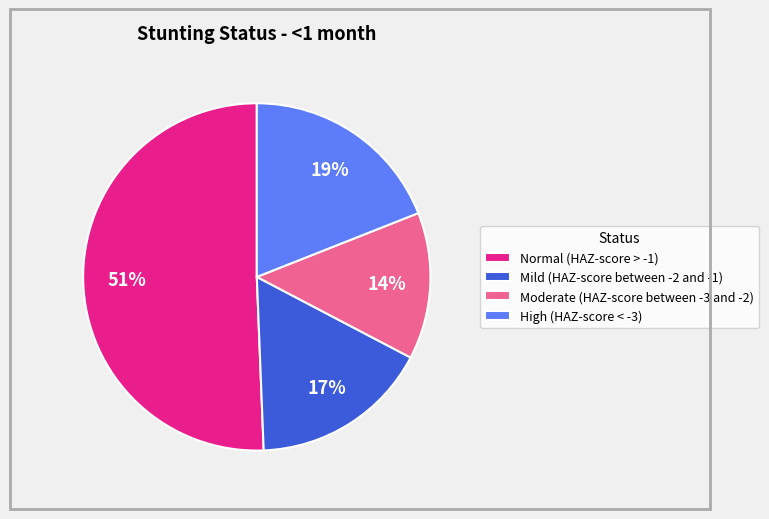

To the nearest percent, what percentage of the pie is Mild (HAZ-score between -2 and -1)?

17%